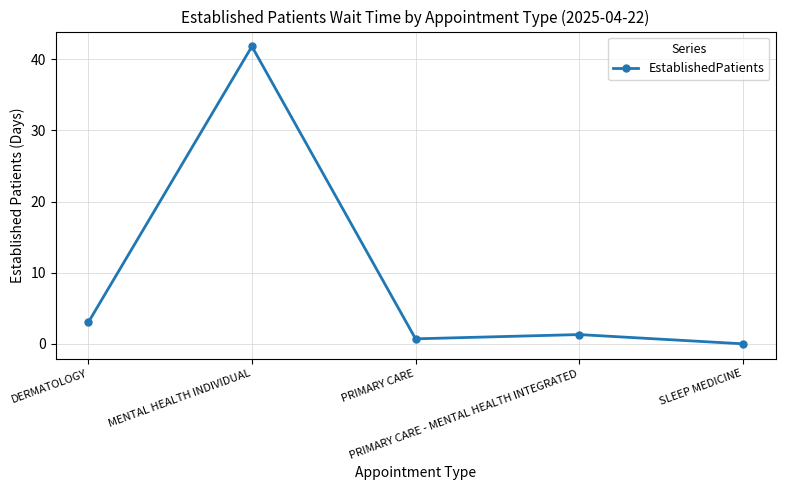

What is the maximum value shown in the chart?

41.8